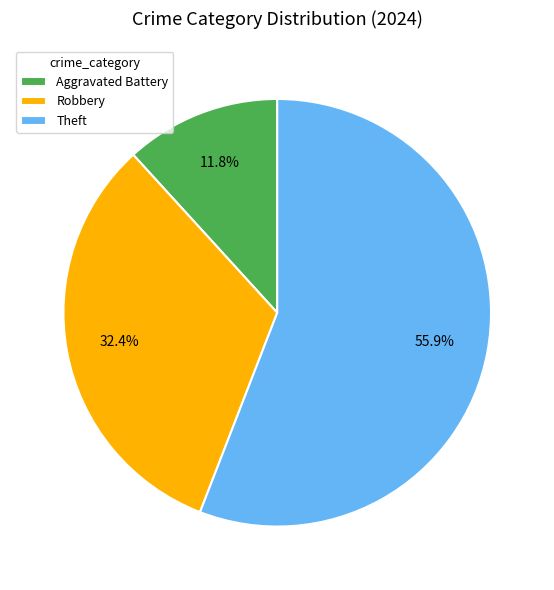

Count the number of slices in the pie.

3